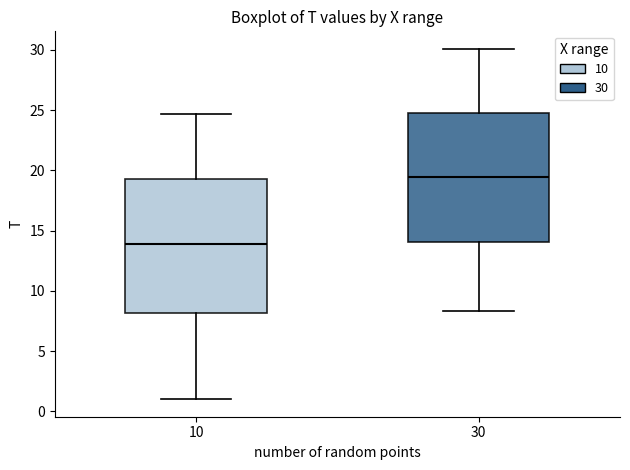

Which box has the highest median line?

30